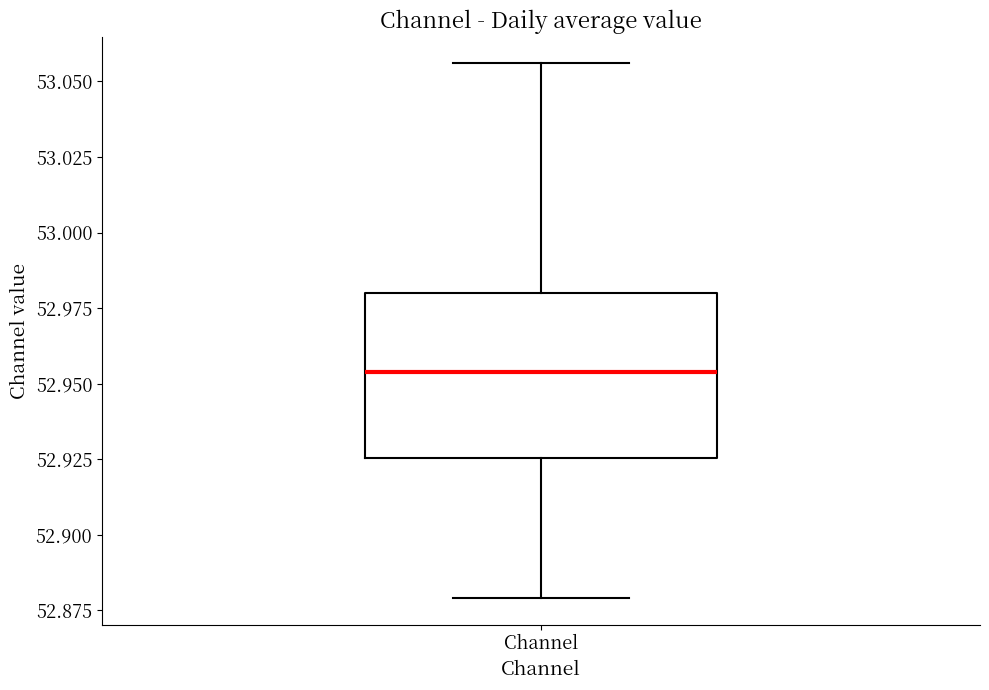

Where does the lower whisker of the box for Channel end on the y-axis? The values are not printed on the chart, so give them approximately, as read against the axis.

52.880